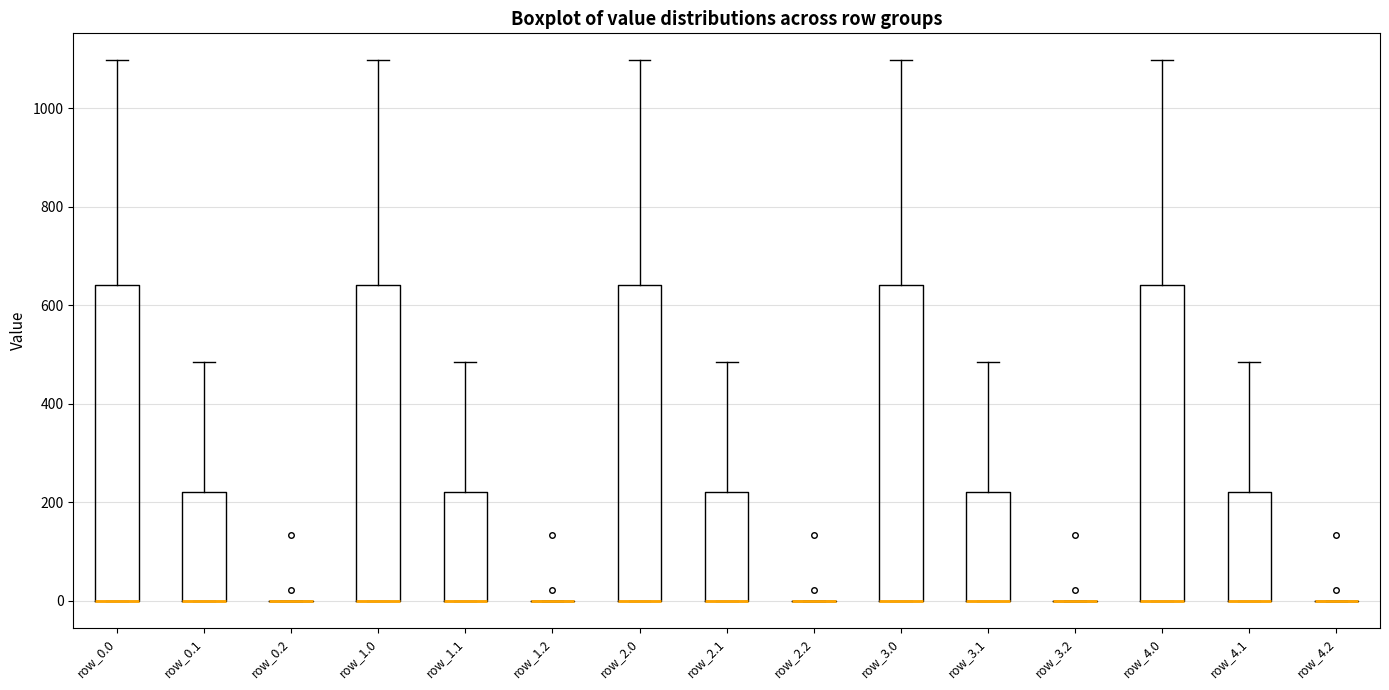

Reading left to right, read every box against the y-axis: the position of its median line, the range the box covers, and the ends of its whiskers. The values are not printed on the chart, so give them approximately, as read against the axis.

row_0.0: median 0 (drawn on the box's lower edge), box 0 to 640, whiskers 0 to 1100
row_0.1: median 0 (drawn on the box's lower edge), box 0 to 220, whiskers 0 to 480
row_0.2: box collapsed to a line at 0, whiskers 0 to 0
row_1.0: median 0 (drawn on the box's lower edge), box 0 to 640, whiskers 0 to 1100
row_1.1: median 0 (drawn on the box's lower edge), box 0 to 220, whiskers 0 to 480
row_1.2: box collapsed to a line at 0, whiskers 0 to 0
row_2.0: median 0 (drawn on the box's lower edge), box 0 to 640, whiskers 0 to 1100
row_2.1: median 0 (drawn on the box's lower edge), box 0 to 220, whiskers 0 to 480
row_2.2: box collapsed to a line at 0, whiskers 0 to 0
row_3.0: median 0 (drawn on the box's lower edge), box 0 to 640, whiskers 0 to 1100
row_3.1: median 0 (drawn on the box's lower edge), box 0 to 220, whiskers 0 to 480
row_3.2: box collapsed to a line at 0, whiskers 0 to 0
row_4.0: median 0 (drawn on the box's lower edge), box 0 to 640, whiskers 0 to 1100
row_4.1: median 0 (drawn on the box's lower edge), box 0 to 220, whiskers 0 to 480
row_4.2: box collapsed to a line at 0, whiskers 0 to 0